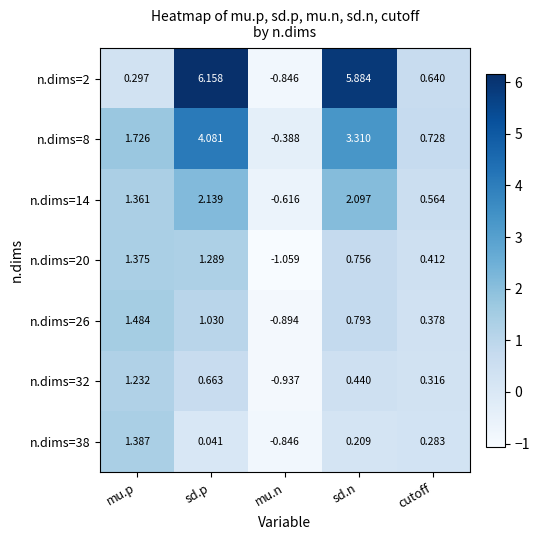

Which category has the lowest value across all series?

mu.n